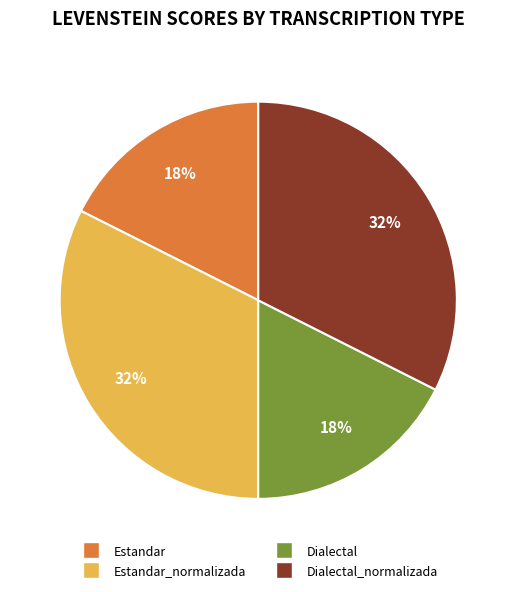

Does any single category account for the majority?

No